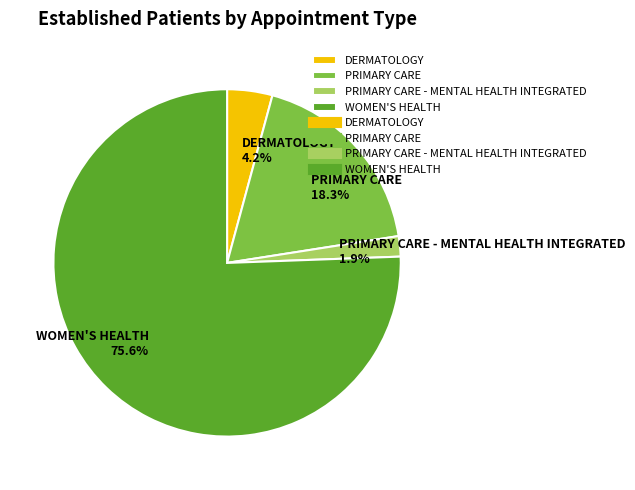

Between DERMATOLOGY and PRIMARY CARE, which is larger?

PRIMARY CARE